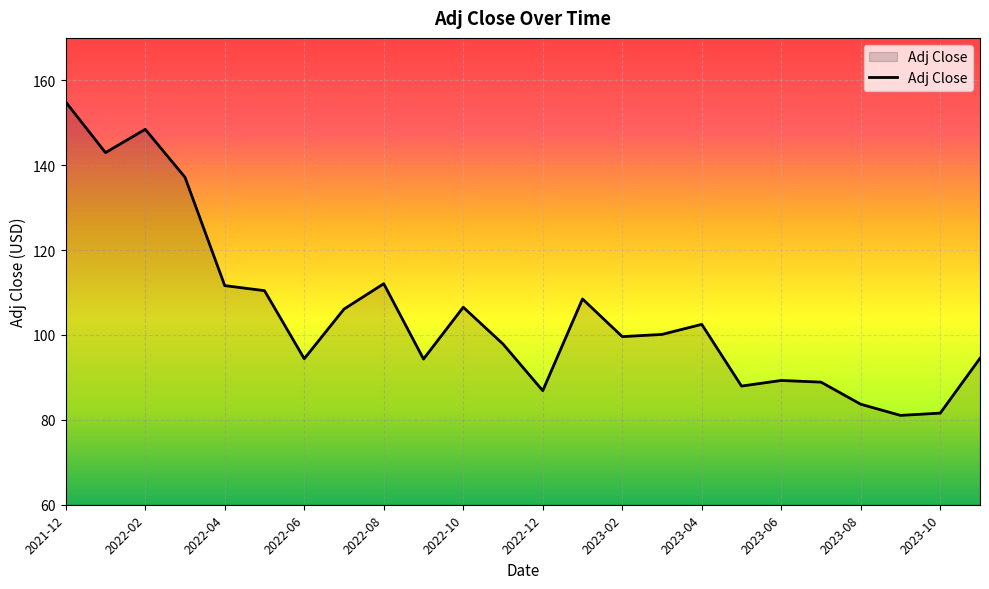

What is the greatest value displayed?

154.9